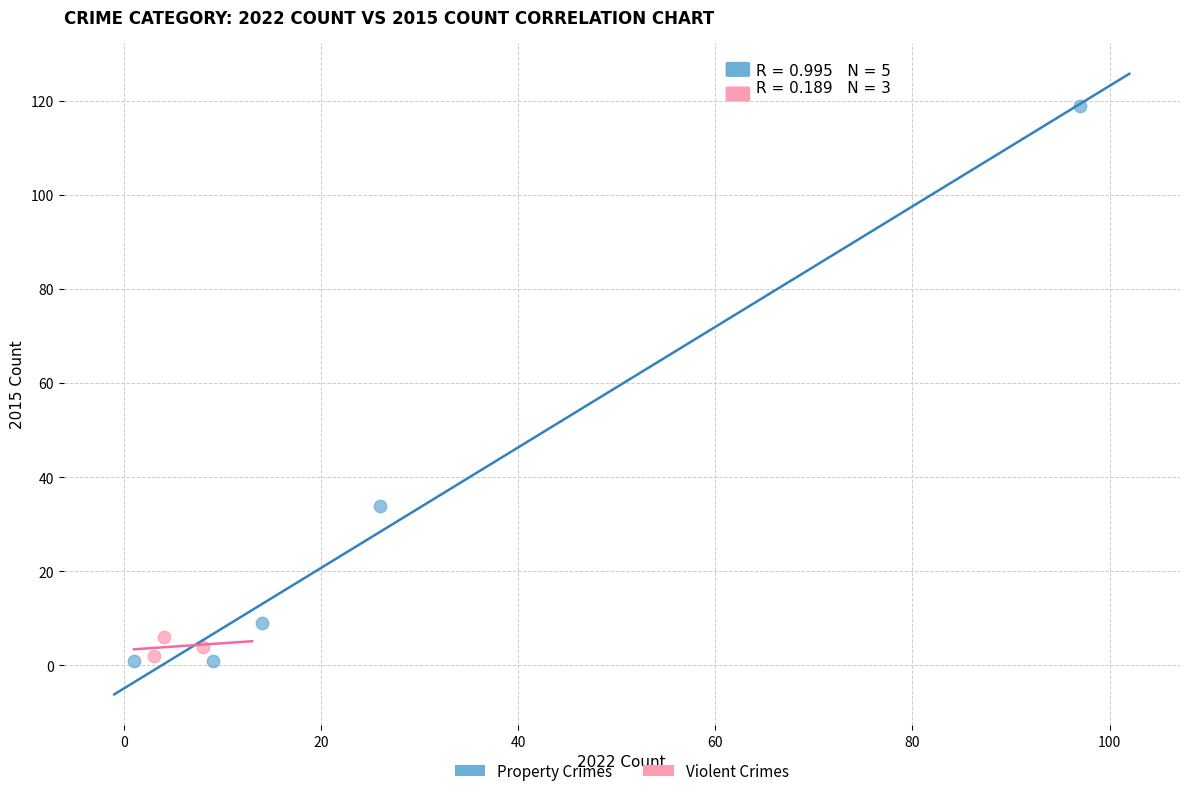

Which series has the widest spread of Y values?

Property Crimes